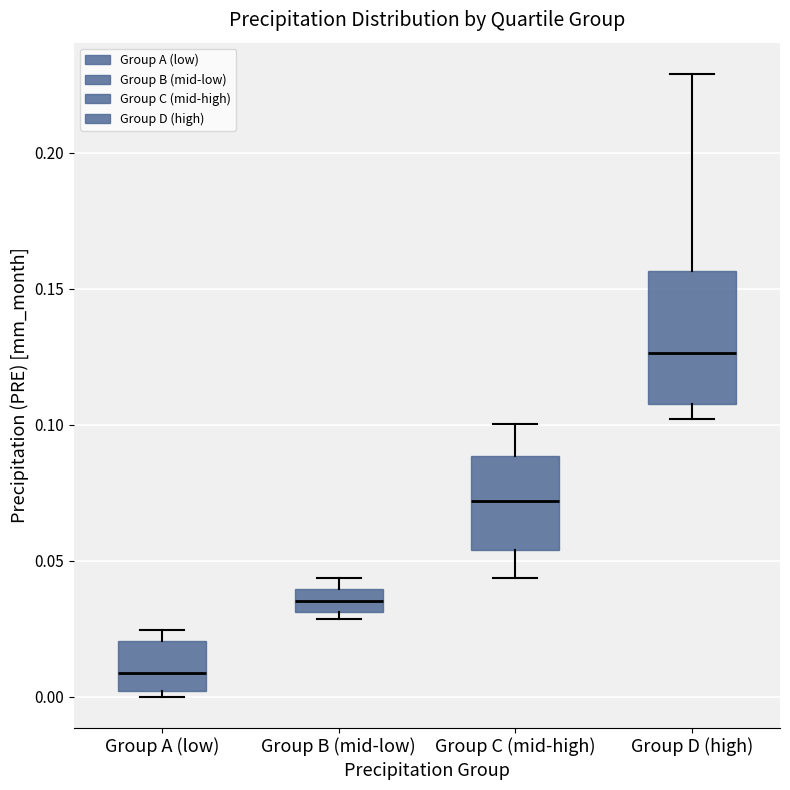

Comparing the boxes themselves (not the whiskers), which one is the tallest?

Group D (high)